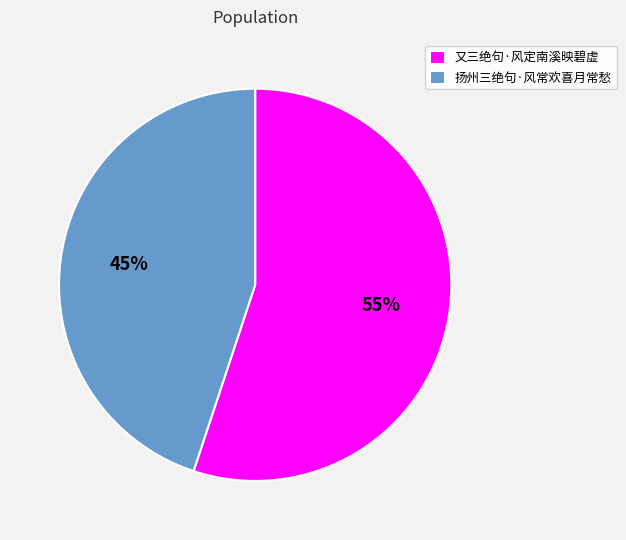

Is it true that 扬州三绝句·风常欢喜月常愁 is 45% of the pie?

True